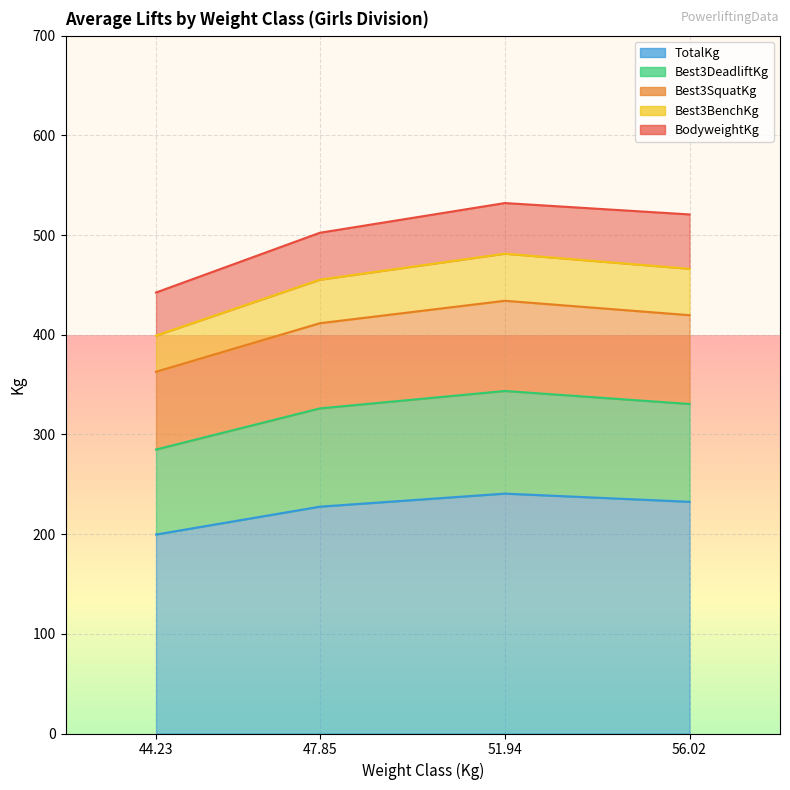

Where is the first local minimum for Best3SquatKg?

44.23